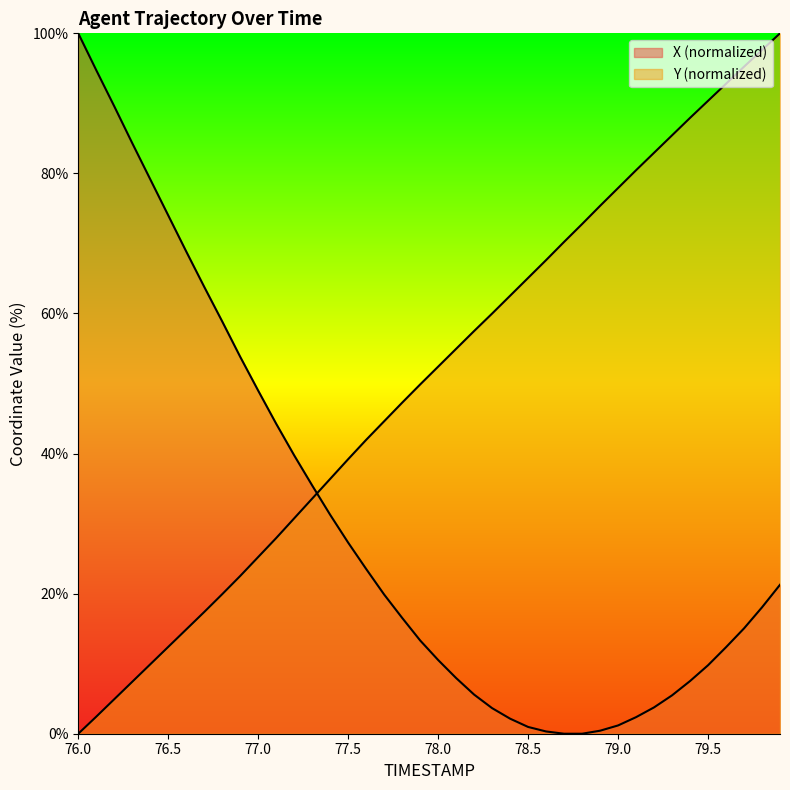

Count the number of categories in the chart.

40